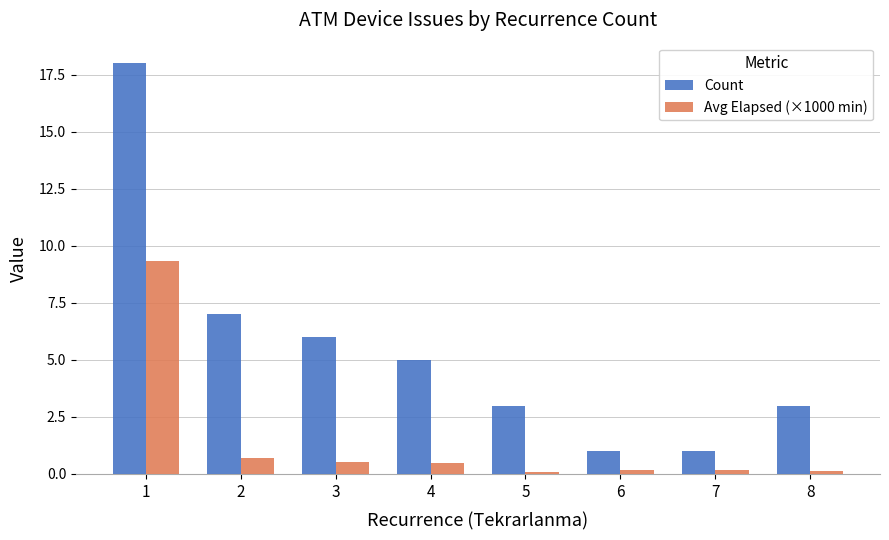

Count the number of categories in the chart.

8